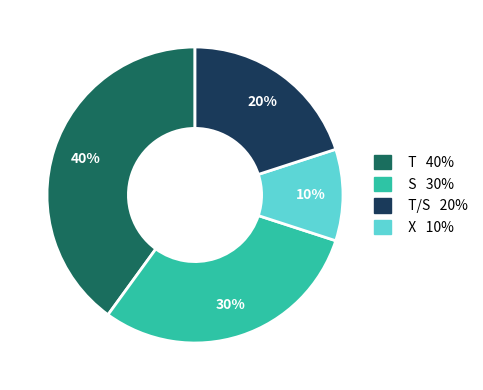

Is there any slice that represents more than half of the pie?

No